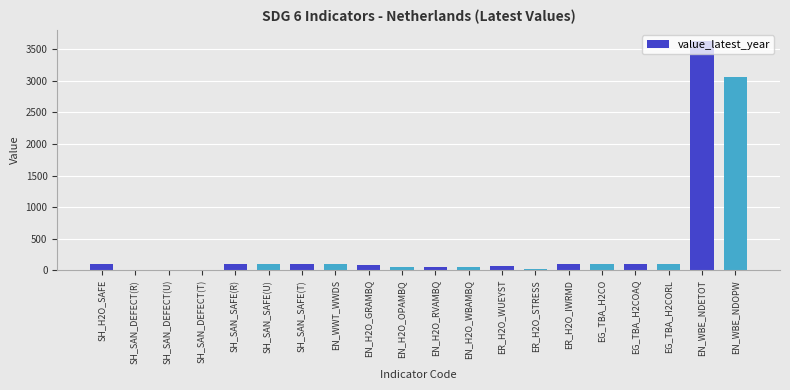

What is the greatest value displayed?

3627.6